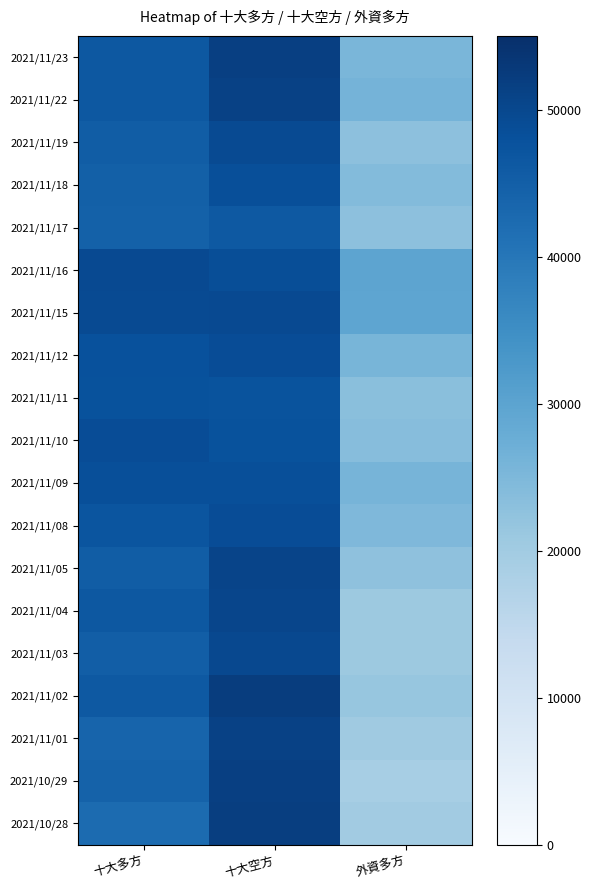

How many categories are shown in the chart?

3